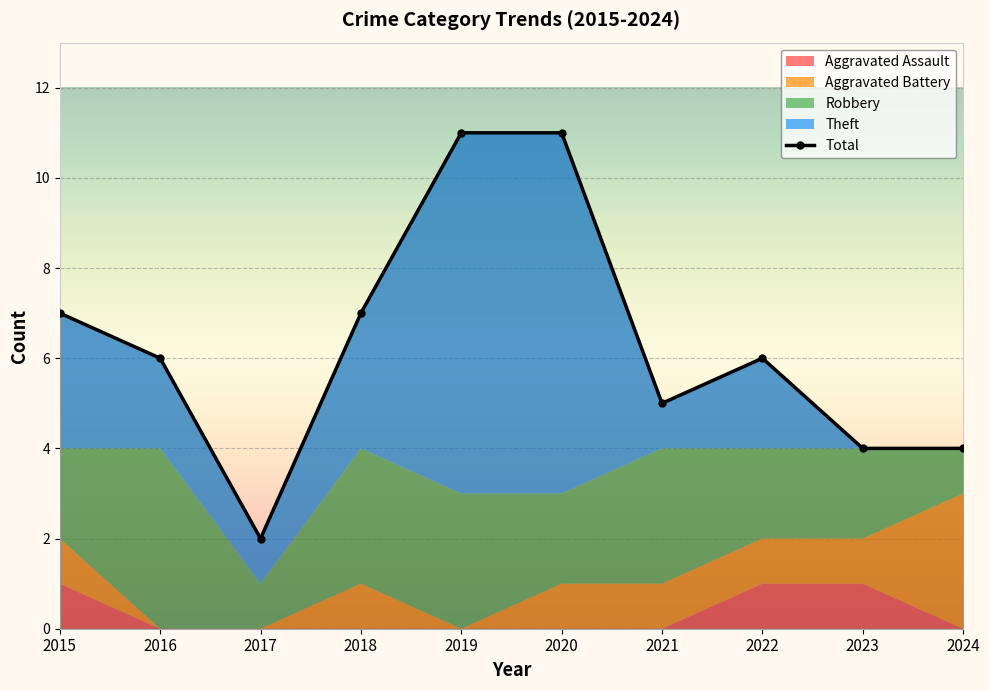

Rank the categories by Aggravated Battery value from lowest to highest.

2016, 2017, 2019, 2015, 2018, 2020, 2021, 2022, 2023, 2024